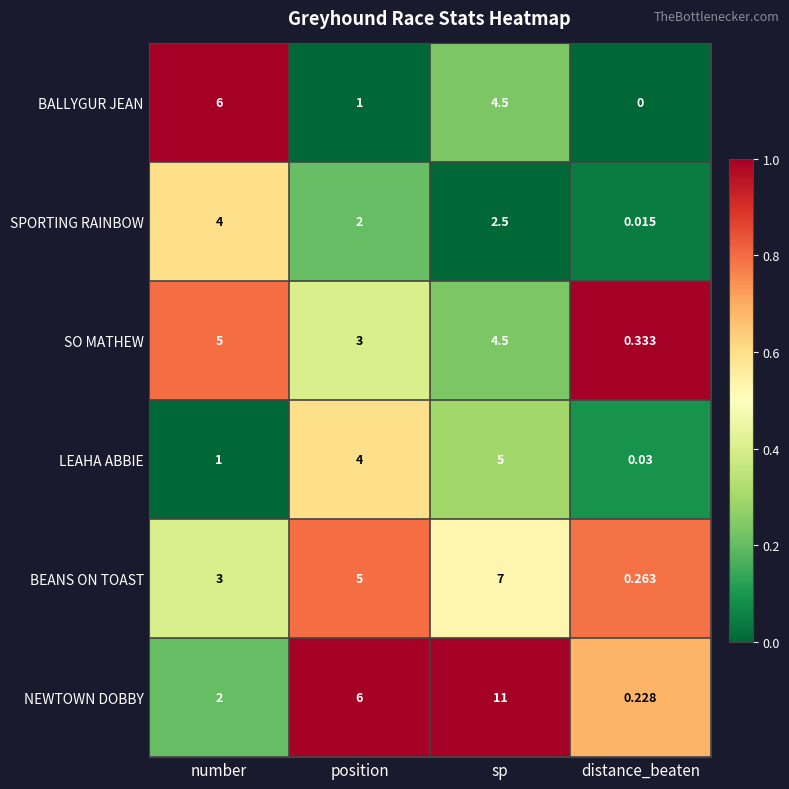

Which label corresponds to the largest value in the chart?

sp